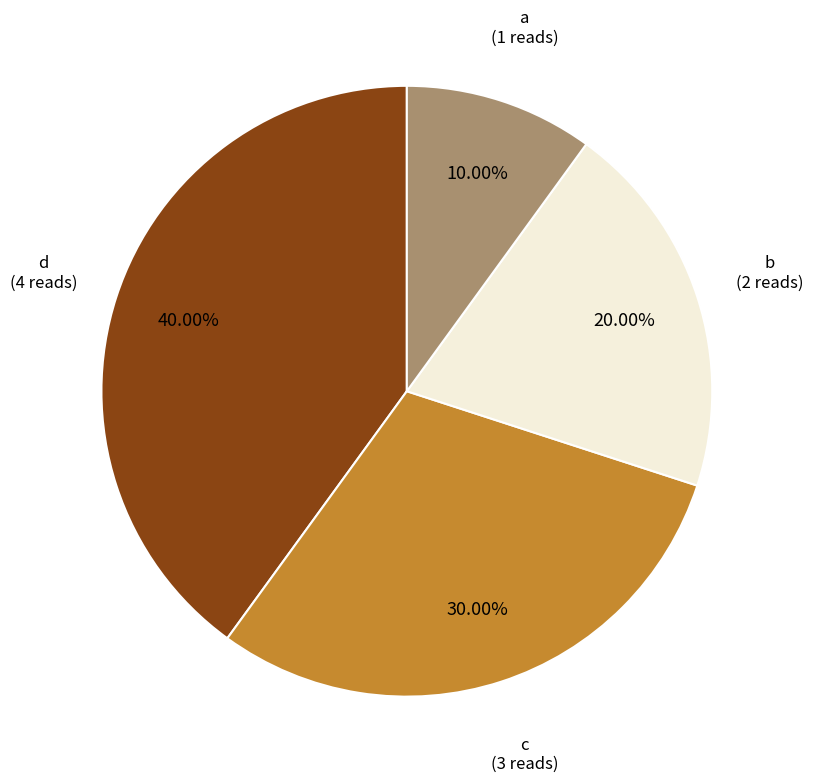

Does any single category account for the majority?

No